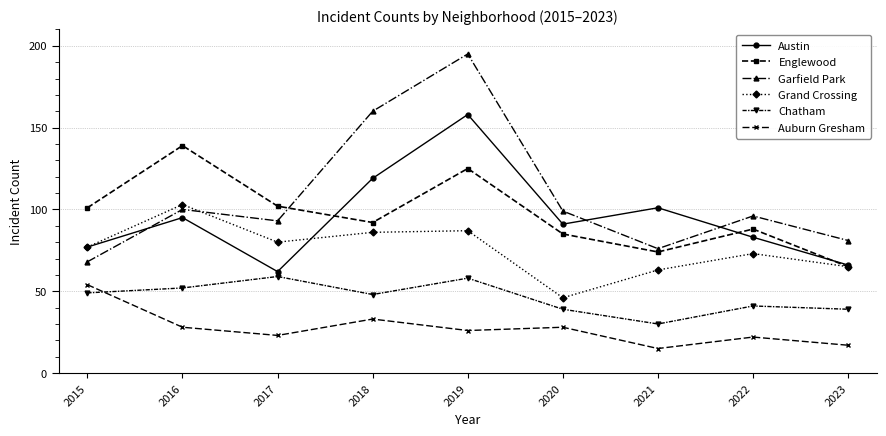

How many series are shown in this chart?

6